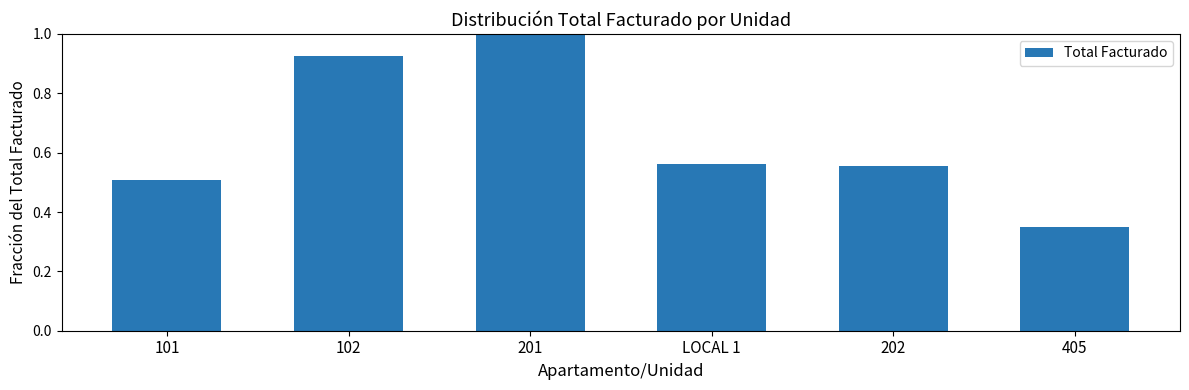

What is the label of the 5th bar from the left?

202